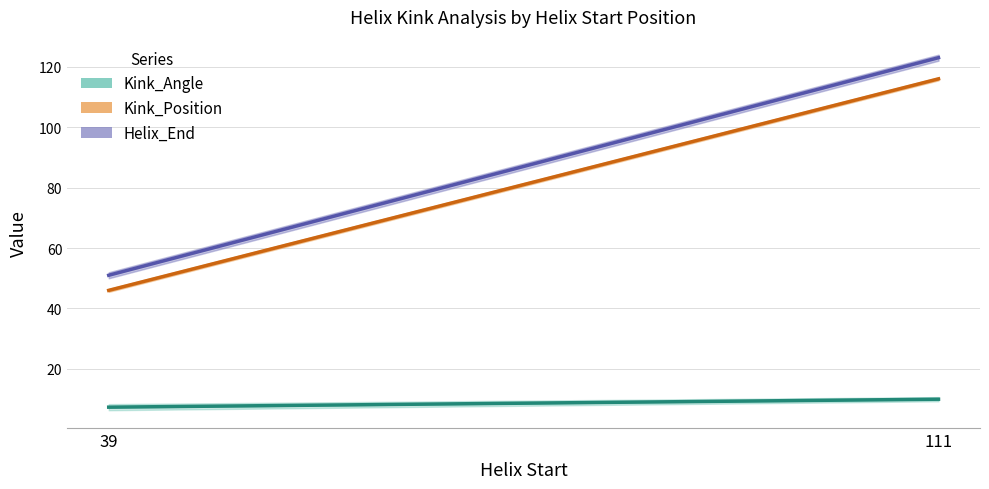

Count the Kink_Position values in the range 46 to 116.

2